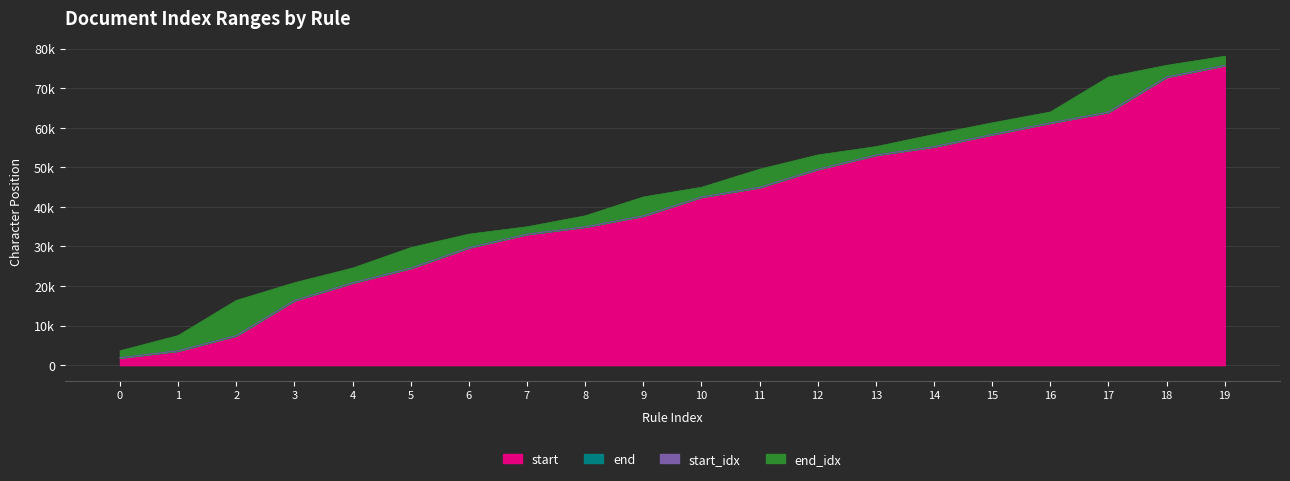

True or false: end and end_idx intersect in this chart.

False